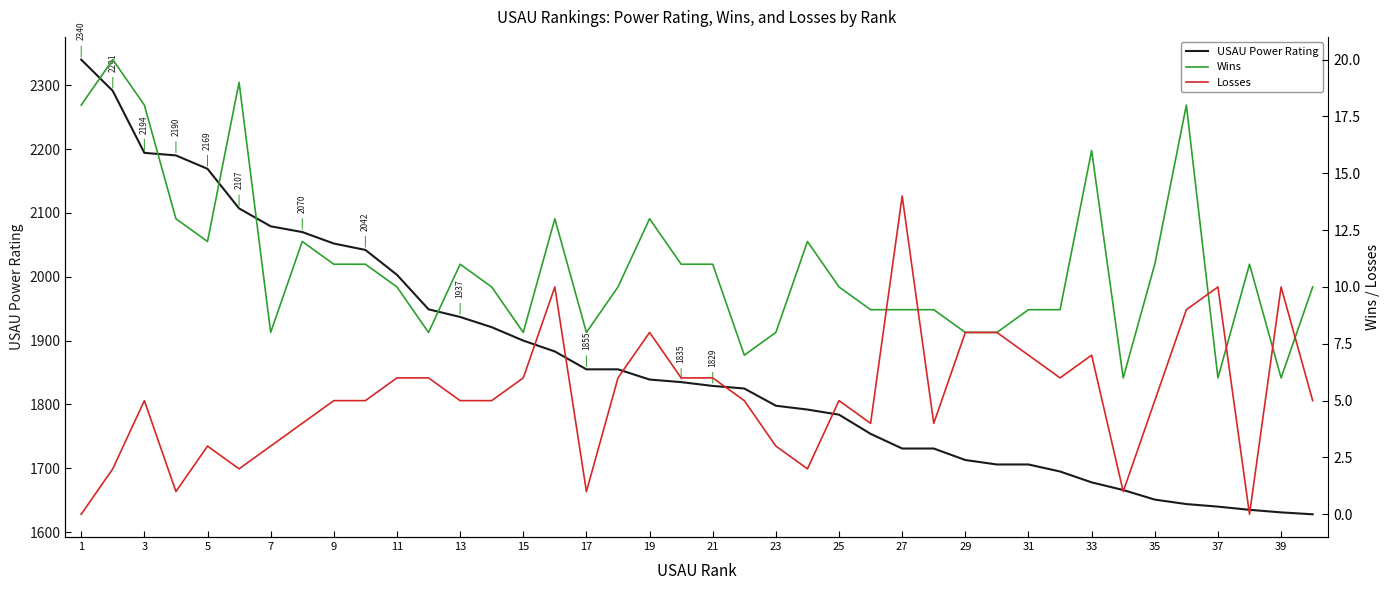

In Losses, how many points are higher than both neighbors (excluding endpoints)?

9